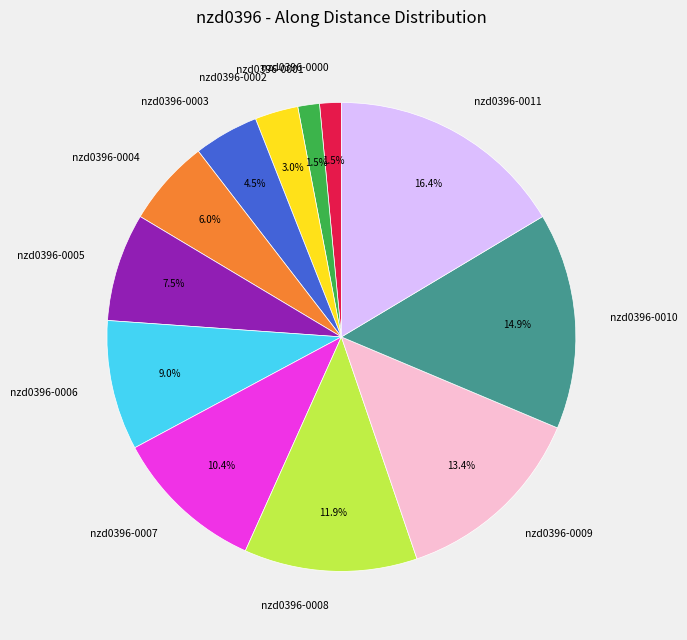

Is the sum of nzd0396-0003 and nzd0396-0010 greater than half?

No